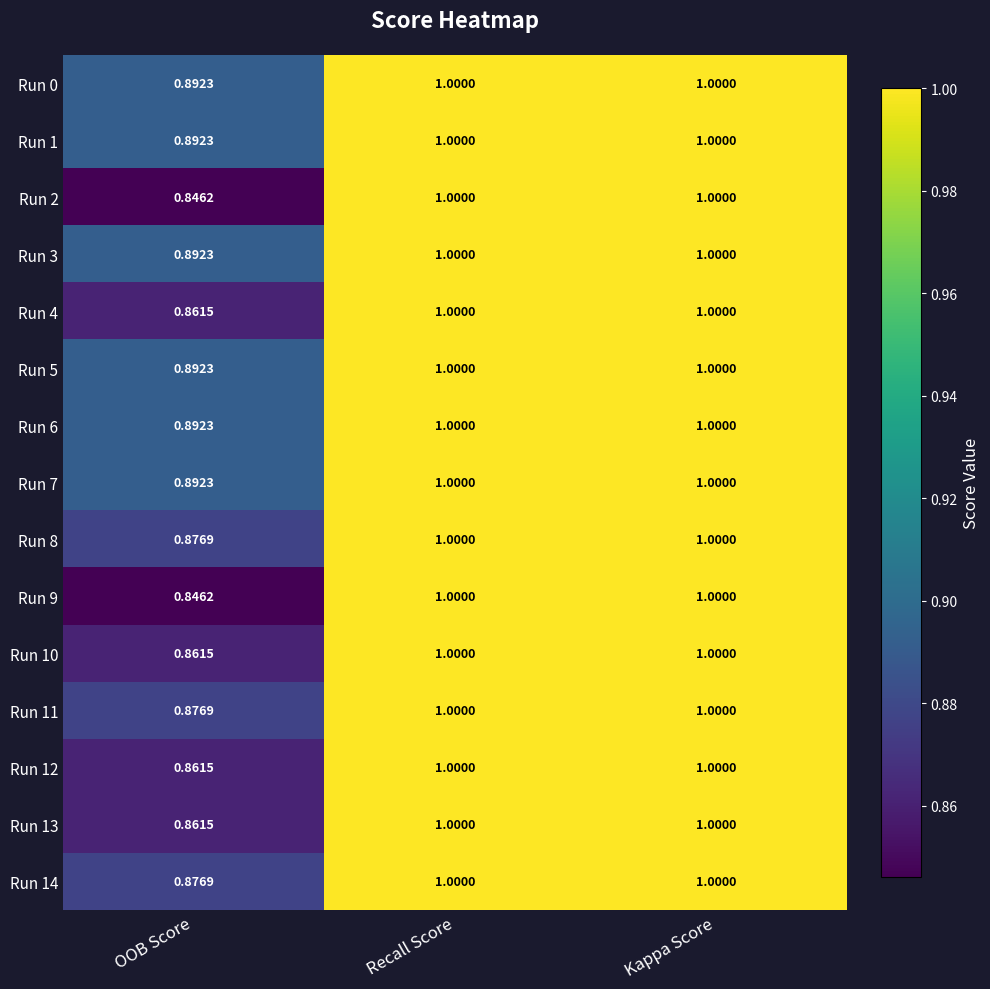

Count the number of categories in the chart.

3